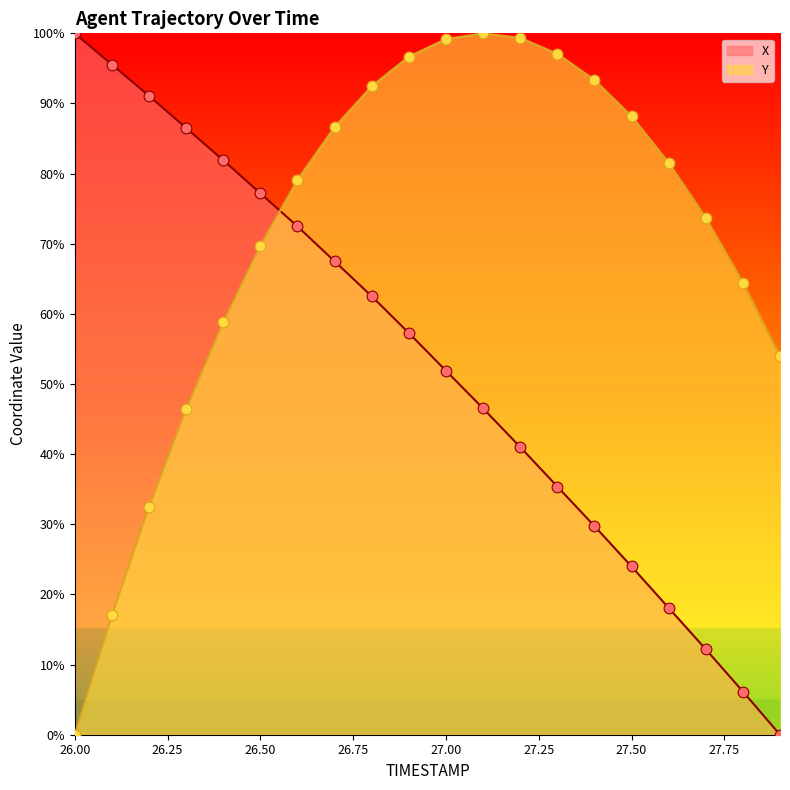

Which series has the largest total across all categories?

Y